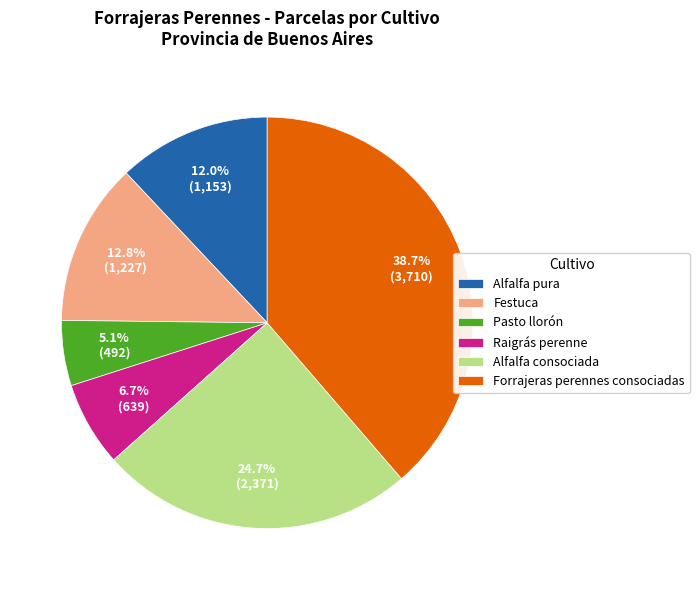

Which has a higher value, Festuca or Alfalfa pura?

Festuca